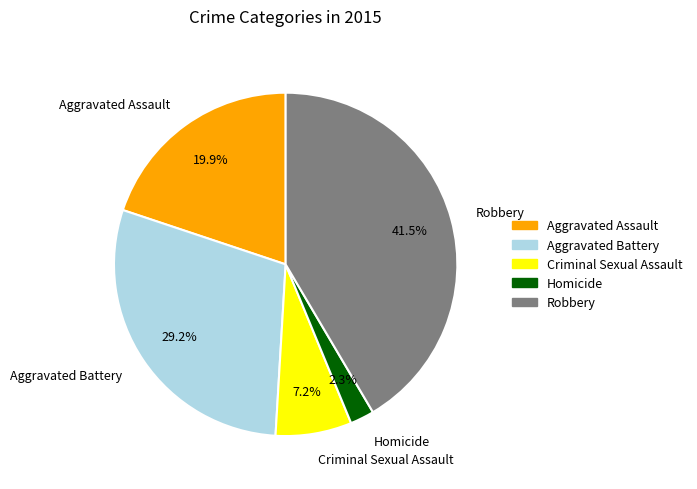

What is the smallest slice in the pie chart?

Homicide